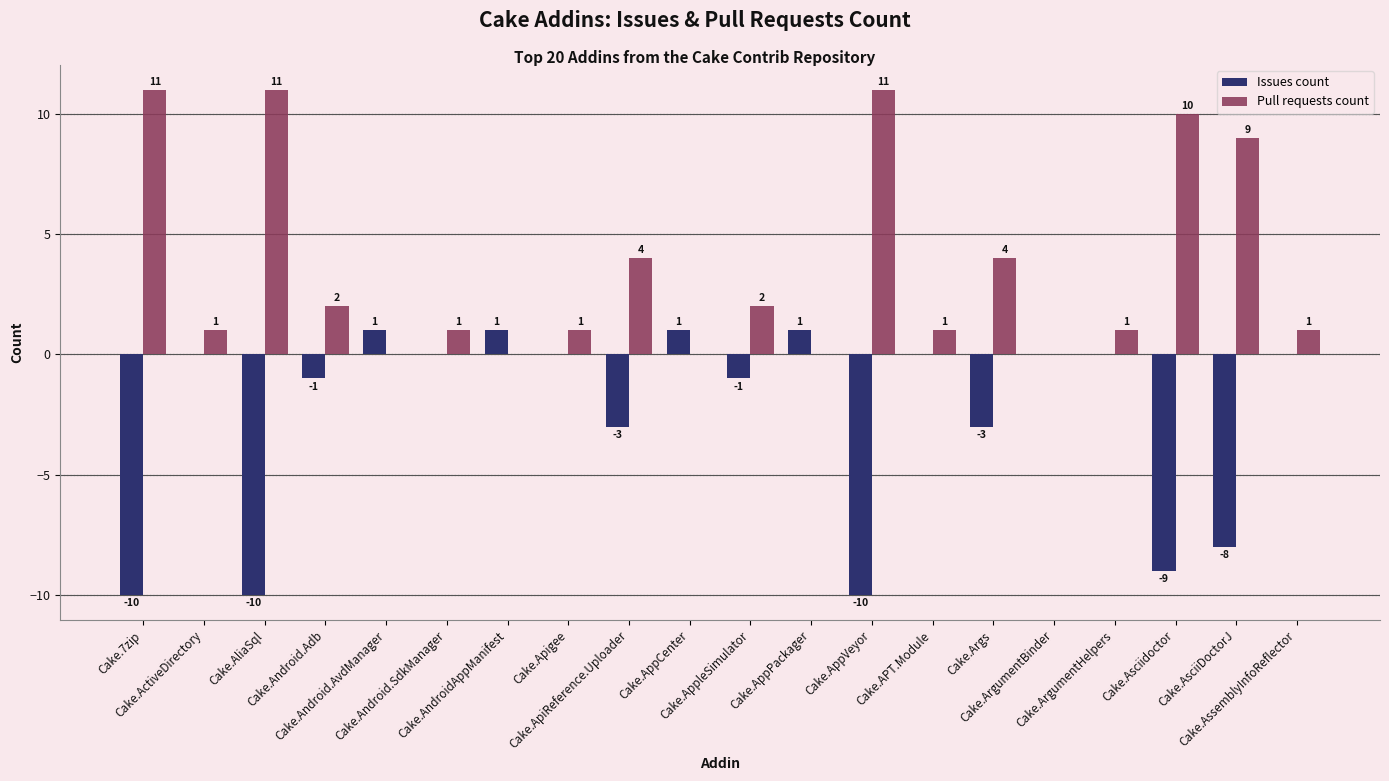

Are the bars grouped side by side (vs. stacked)?

Yes